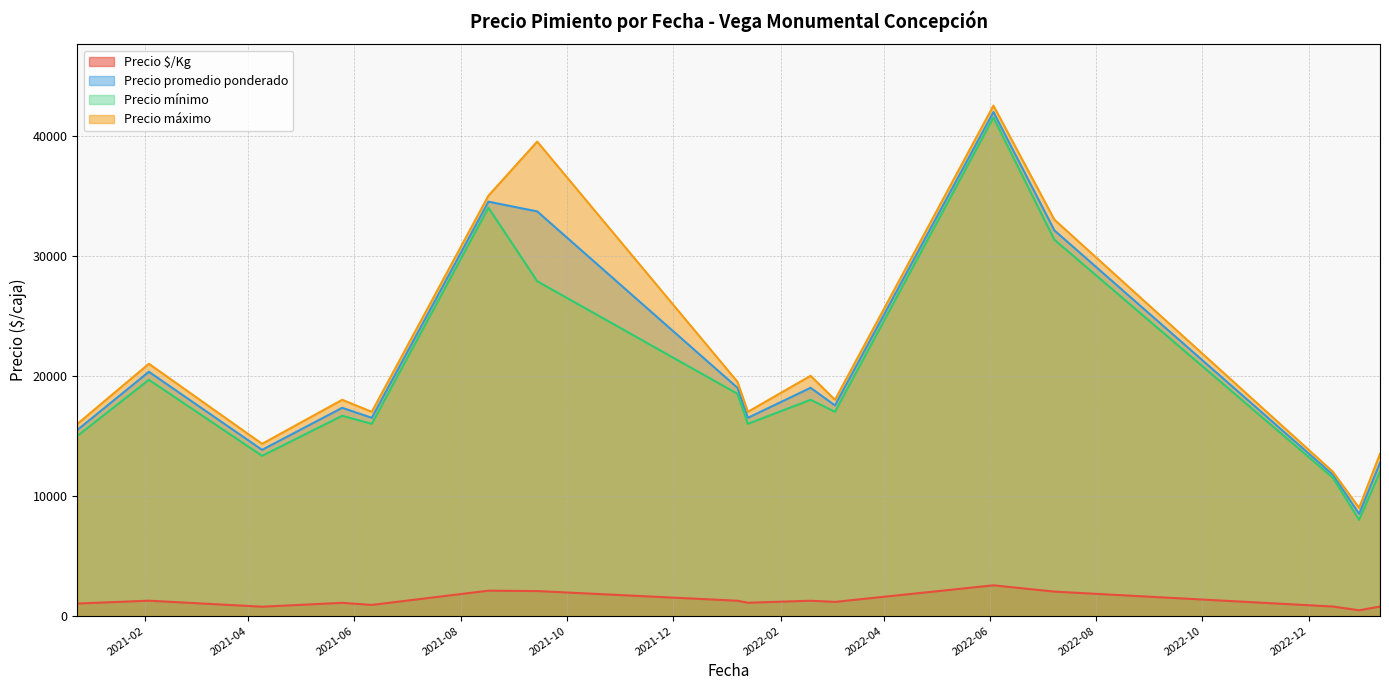

How many categories are shown in the chart?

16